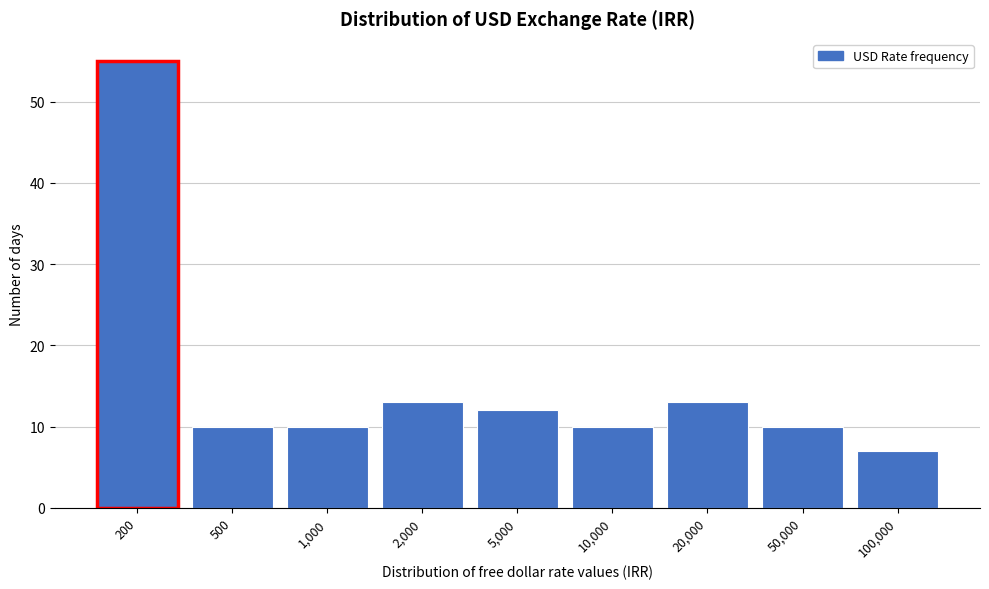

Reading left to right, list all the values displayed in this chart.

55	10	10	13	12	10	13	10	7